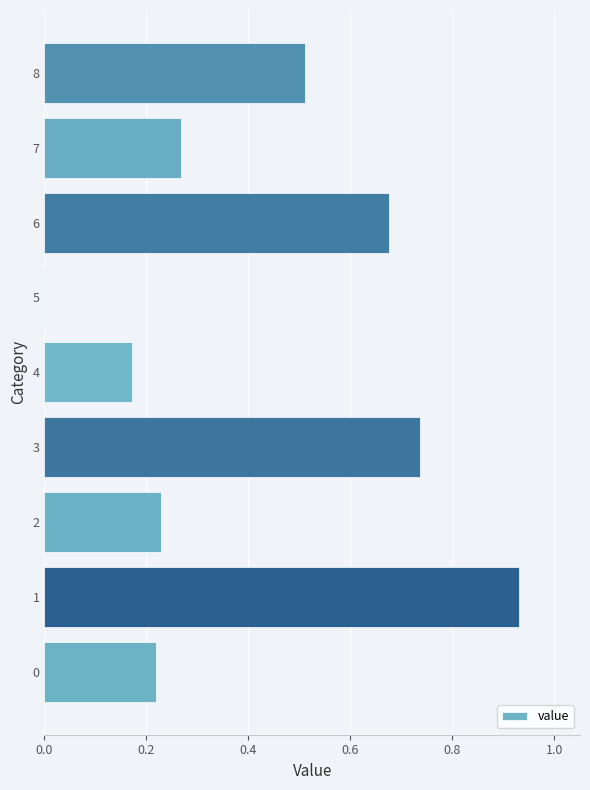

What is the change in value from 2 to 3?

+0.5